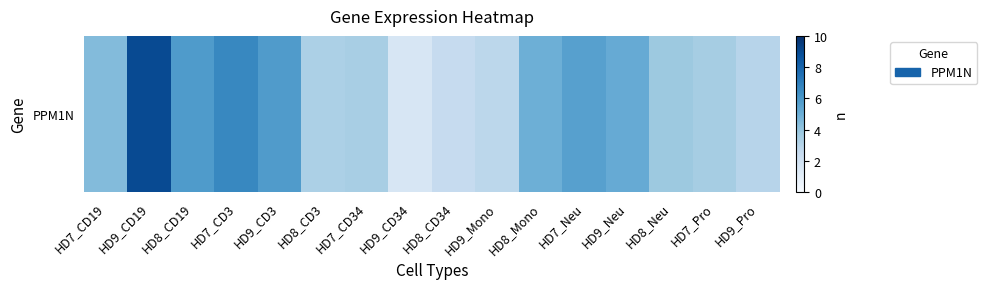

True or false: the data shows 9.0 at HD9_CD19.

True